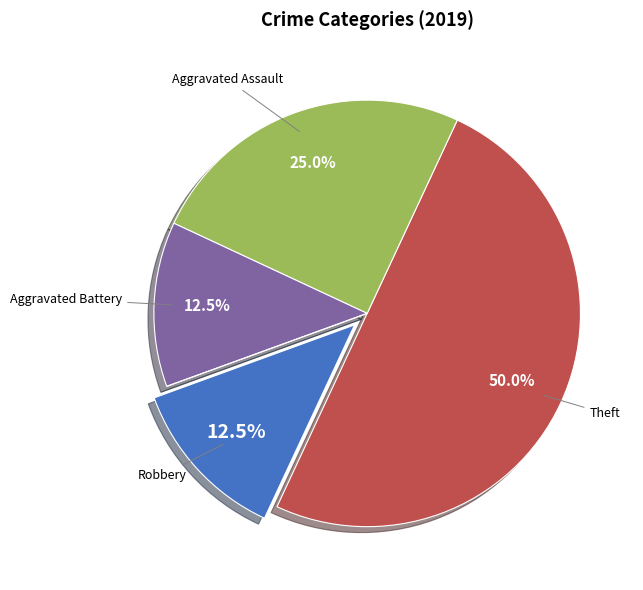

What is the largest slice in the pie chart?

Theft